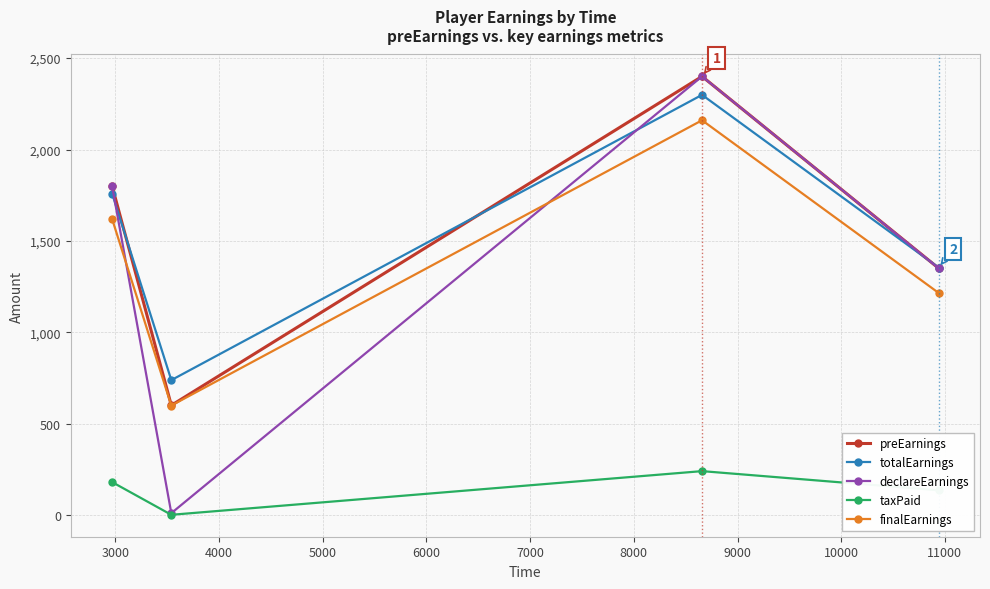

In taxPaid, how many points are lower than both neighbors (excluding endpoints)?

1